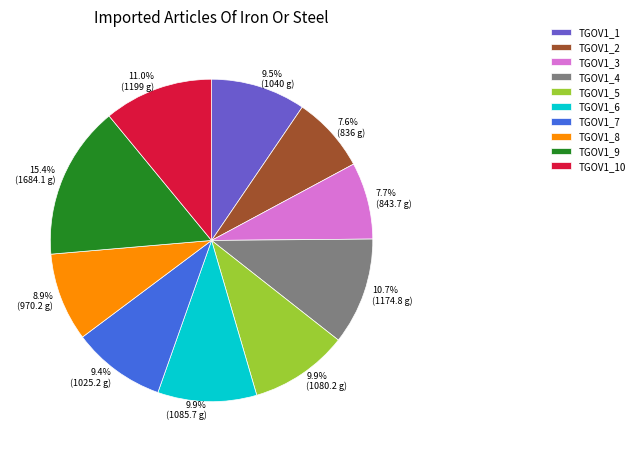

Is it true that TGOV1_7 is 21% of the pie?

False